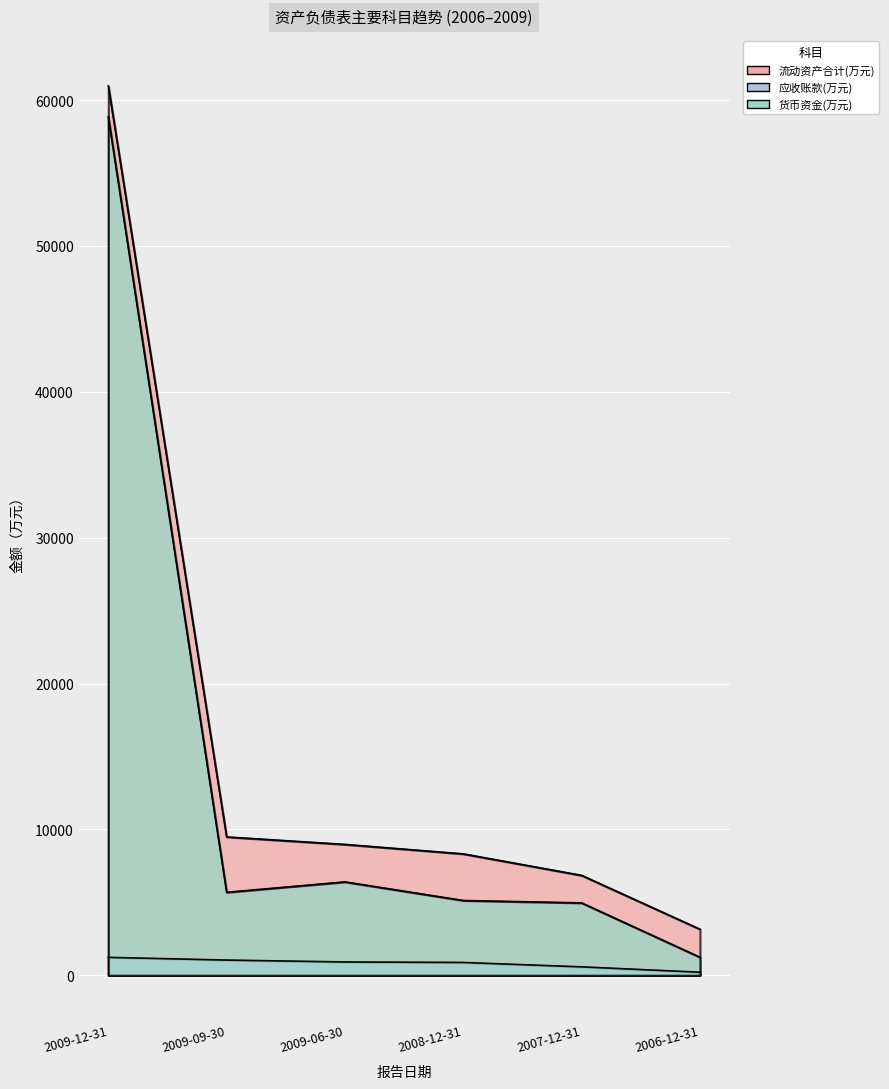

Which series has the largest range (max minus min)?

流动资产合计(万元)